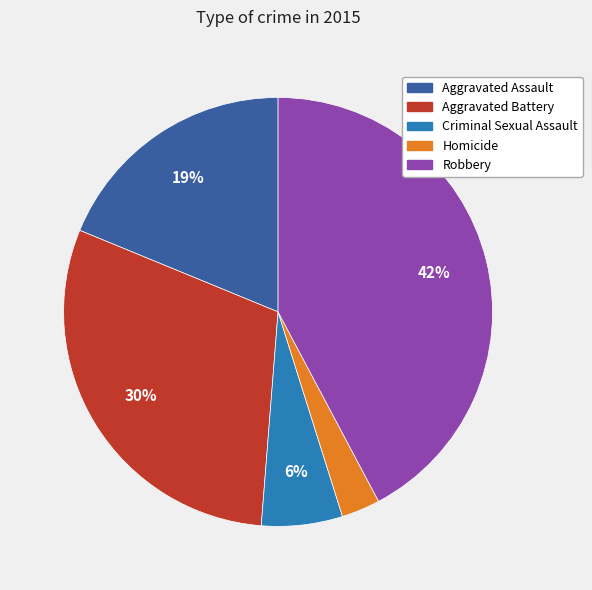

What is the largest slice in the pie chart?

Robbery